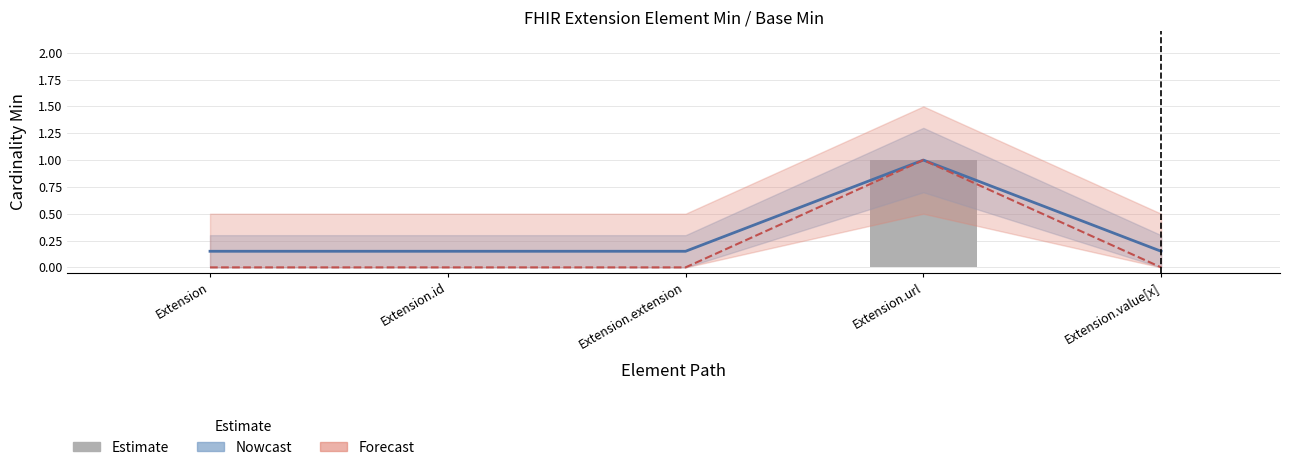

Does the chart contain any negative values?

No